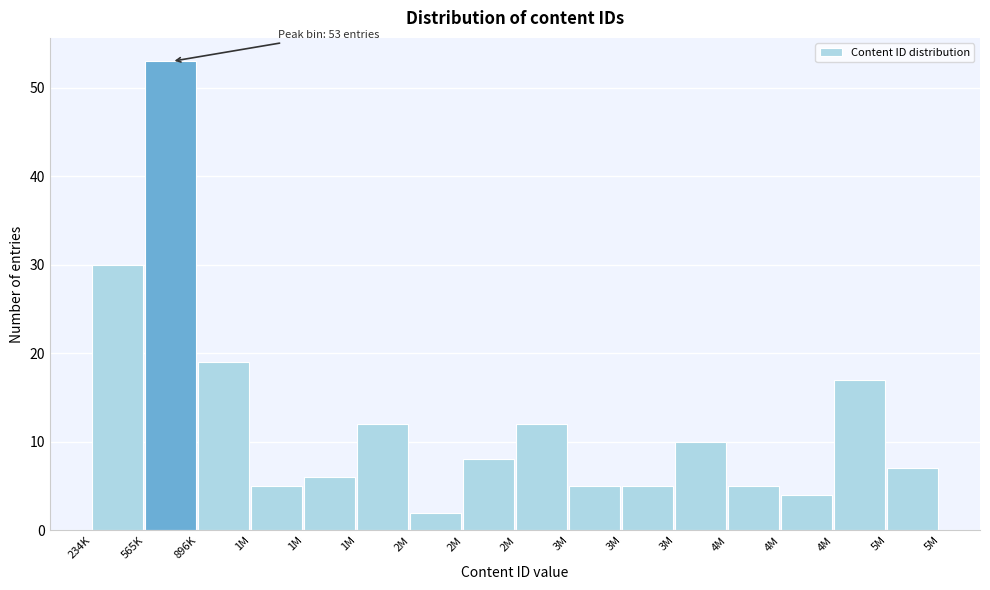

Are the bars horizontal?

No